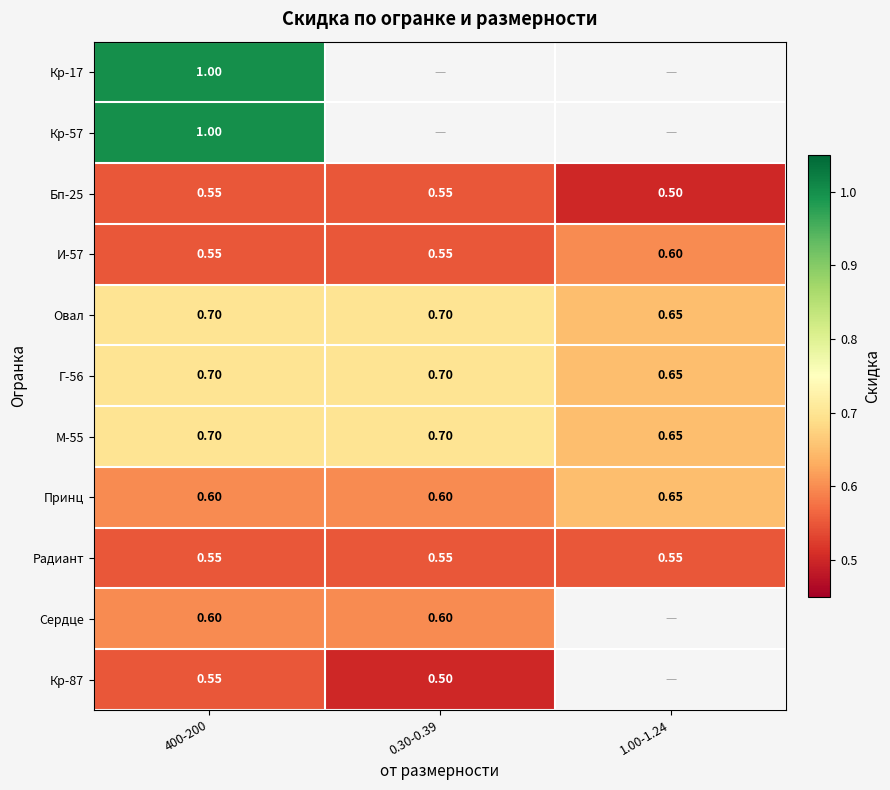

Rank the categories by Радиант value from lowest to highest.

400-200, 0.30-0.39, 1.00-1.24